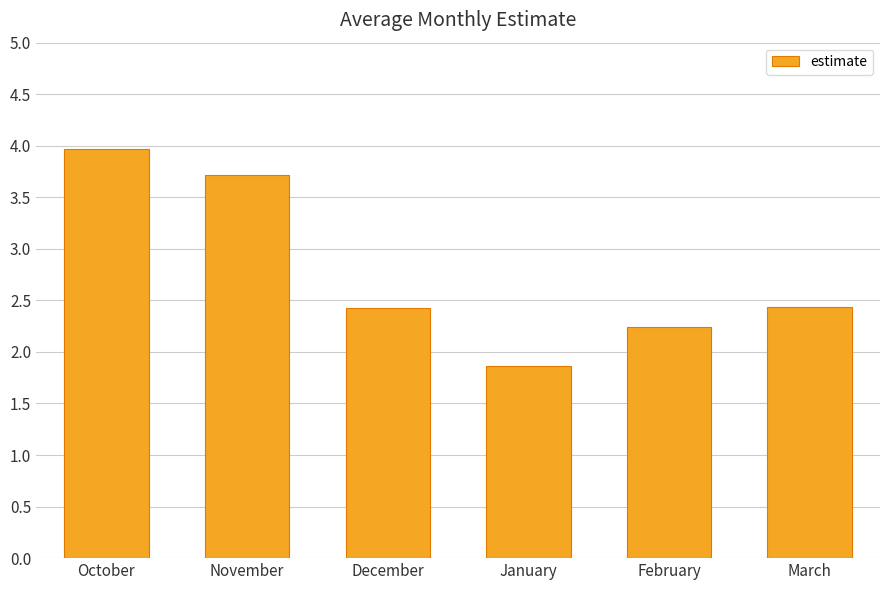

At which category does the chart reach its minimum across all series?

January